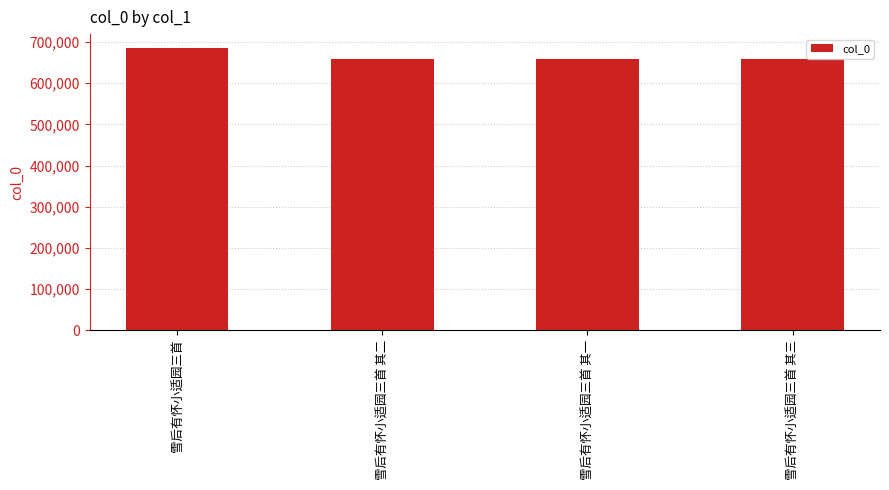

What is the difference between the maximum and second lowest values?

26566